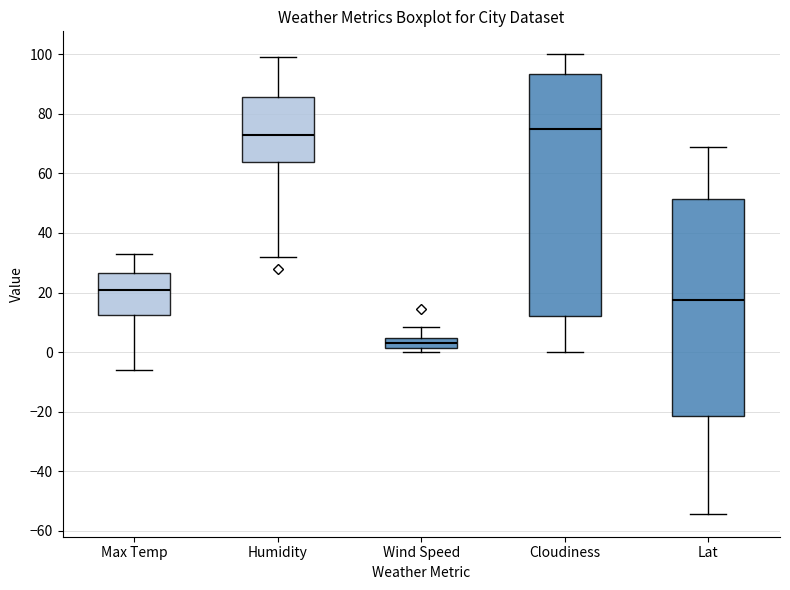

Reading left to right, read every box against the y-axis: the position of its median line, the range the box covers, and the ends of its whiskers. The values are not printed on the chart, so give them approximately, as read against the axis.

Max Temp: median 20, box 12 to 26, whiskers -6 to 34
Humidity: median 74, box 64 to 86, whiskers 32 to 100
Wind Speed: median 2 (inside the box), box 2 to 4, whiskers 0 to 8
Cloudiness: median 76, box 12 to 94, whiskers 0 to 100
Lat: median 18, box -22 to 52, whiskers -54 to 68